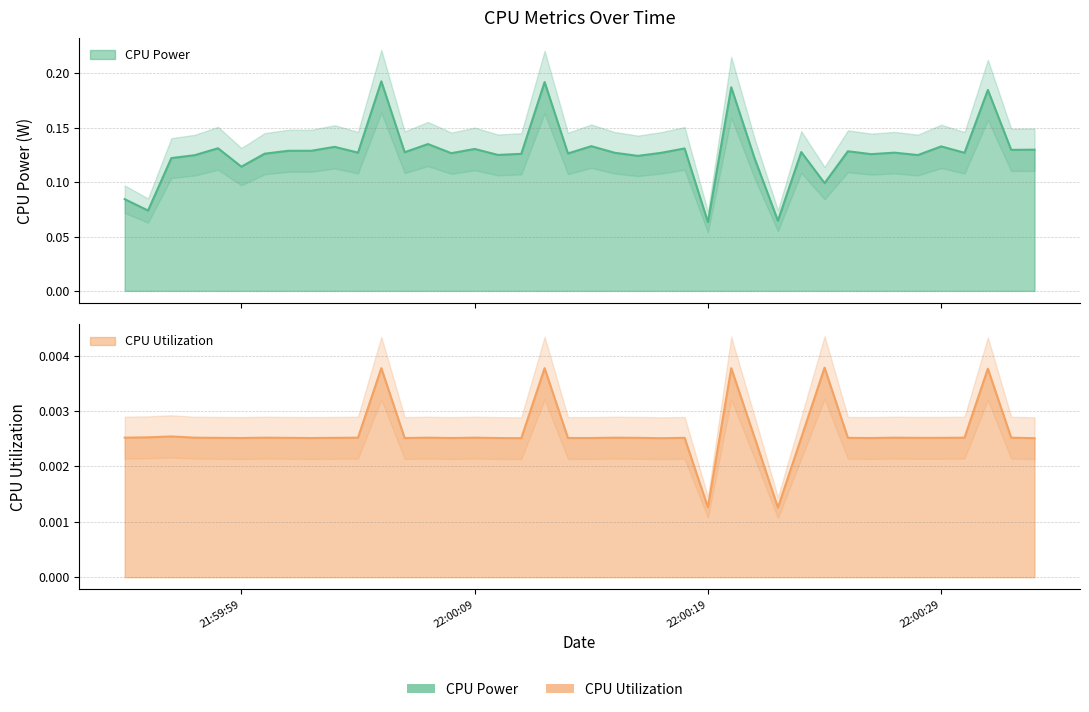

The value of CPU Utilization at 22:00:29 is 0.0. True or false?

False